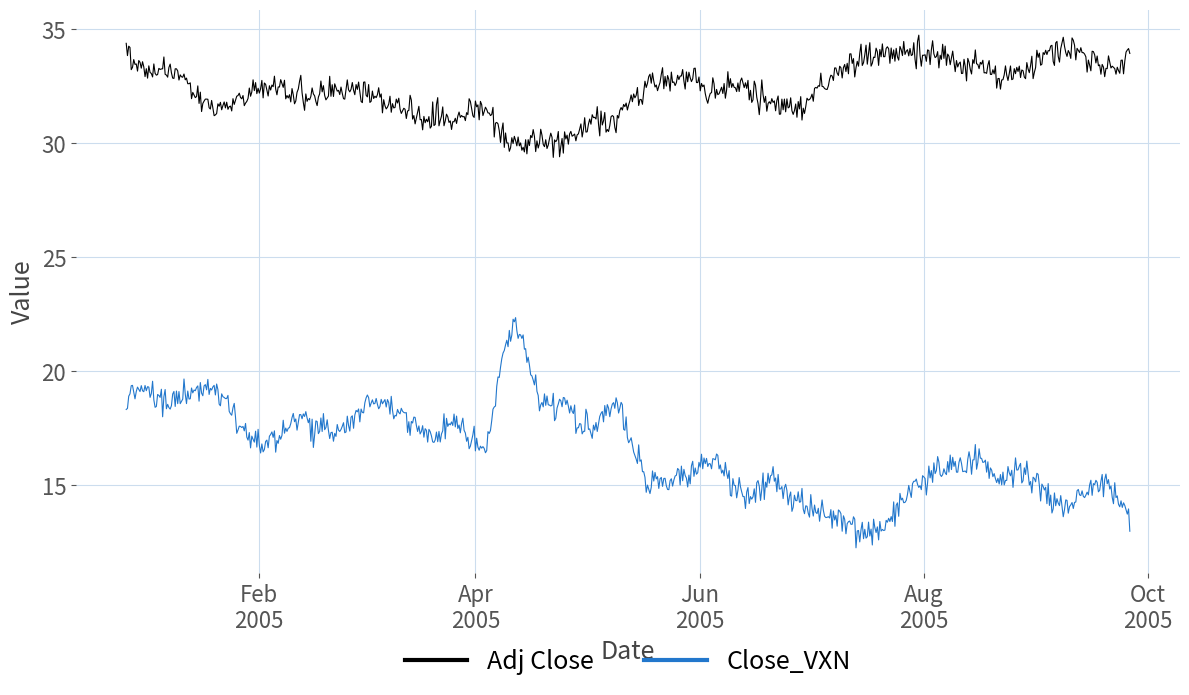

List the series in order of their overall mean, highest first.

Adj Close, Close_VXN